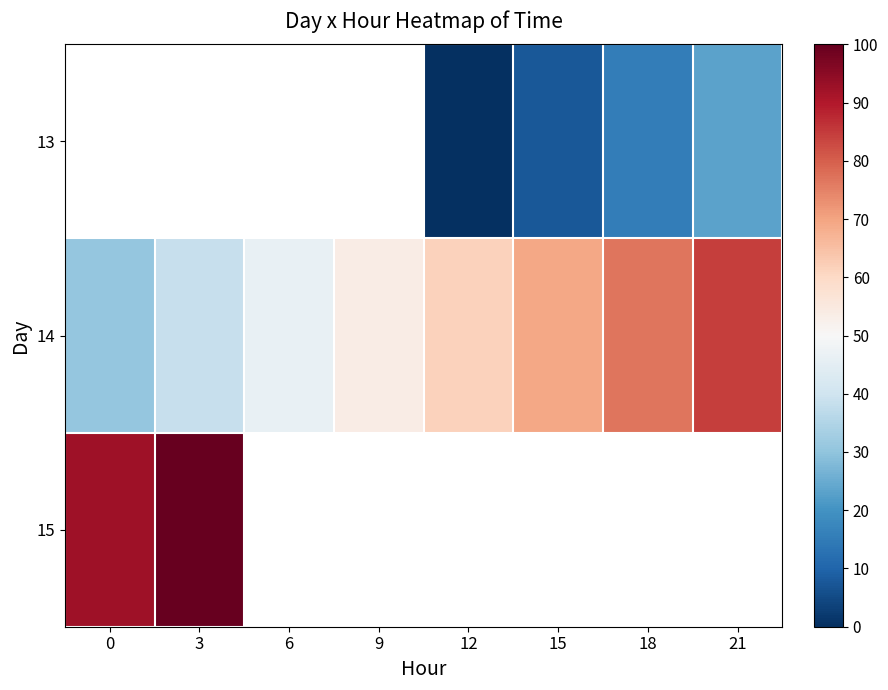

True or false: 14 has a value of 53.3 at 3.

False